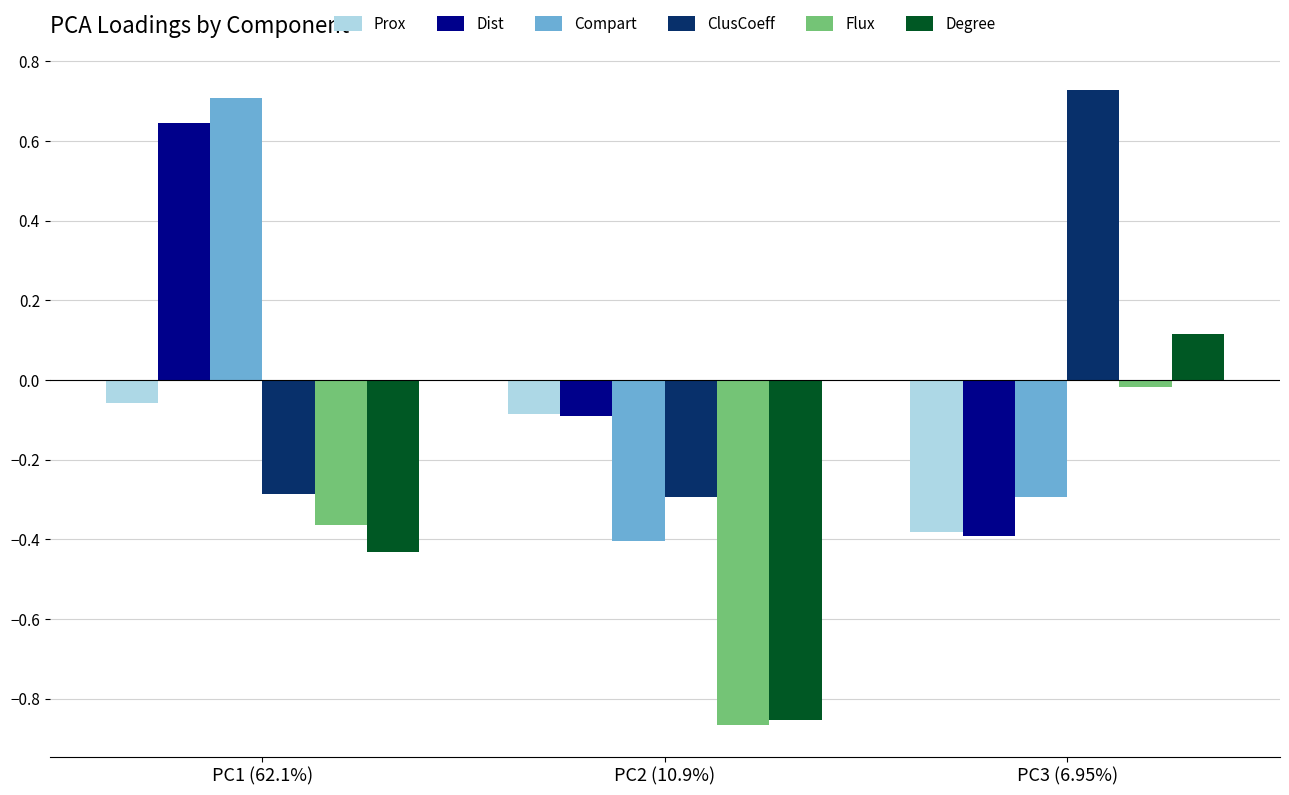

Is the value of Flux at PC2 (10.9%) greater than the value of Dist at PC2 (10.9%)?

No